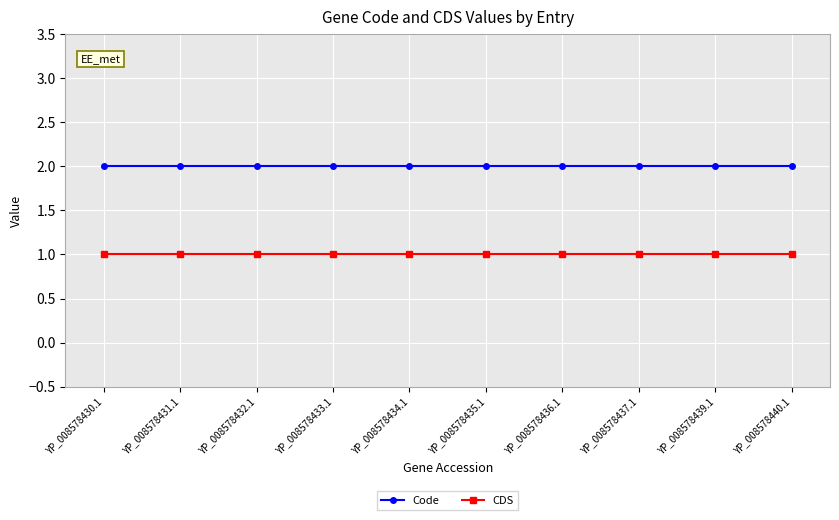

What is the difference between the highest and lowest values at YP_008578439.1?

1